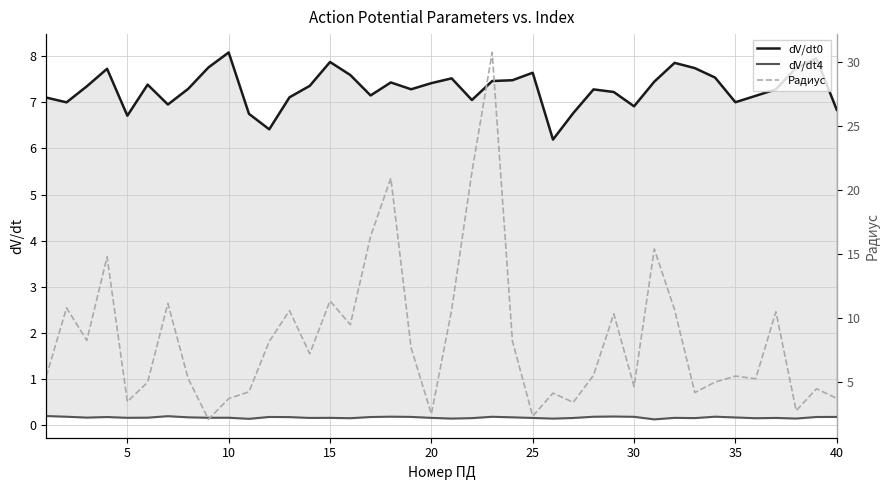

At how many categories does at least one series exceed 16?

4